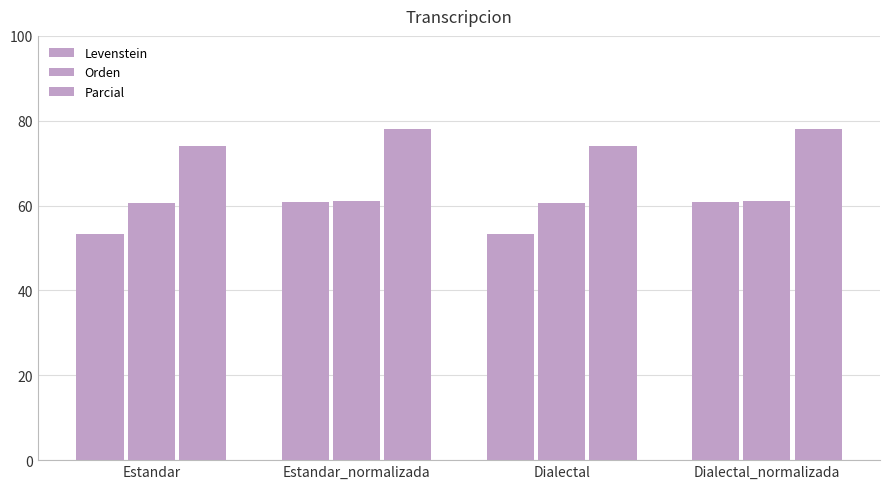

How many data points does each series have?

4